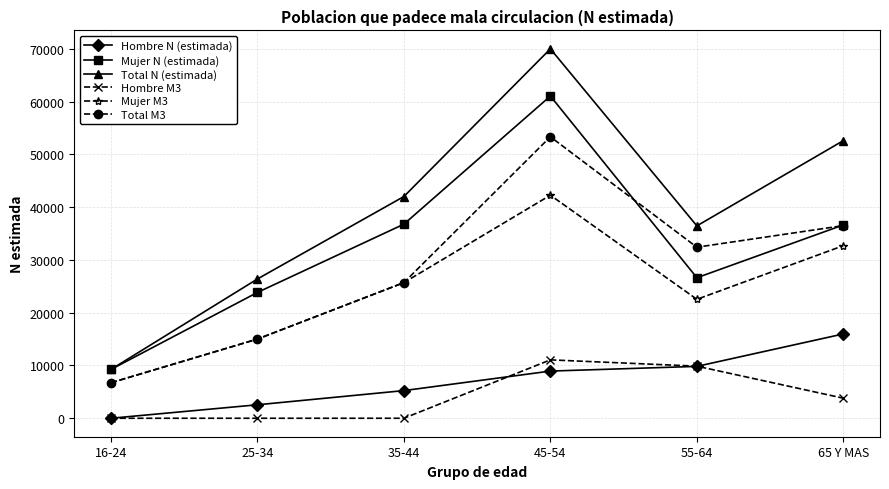

What position from the right is 25-34?

5